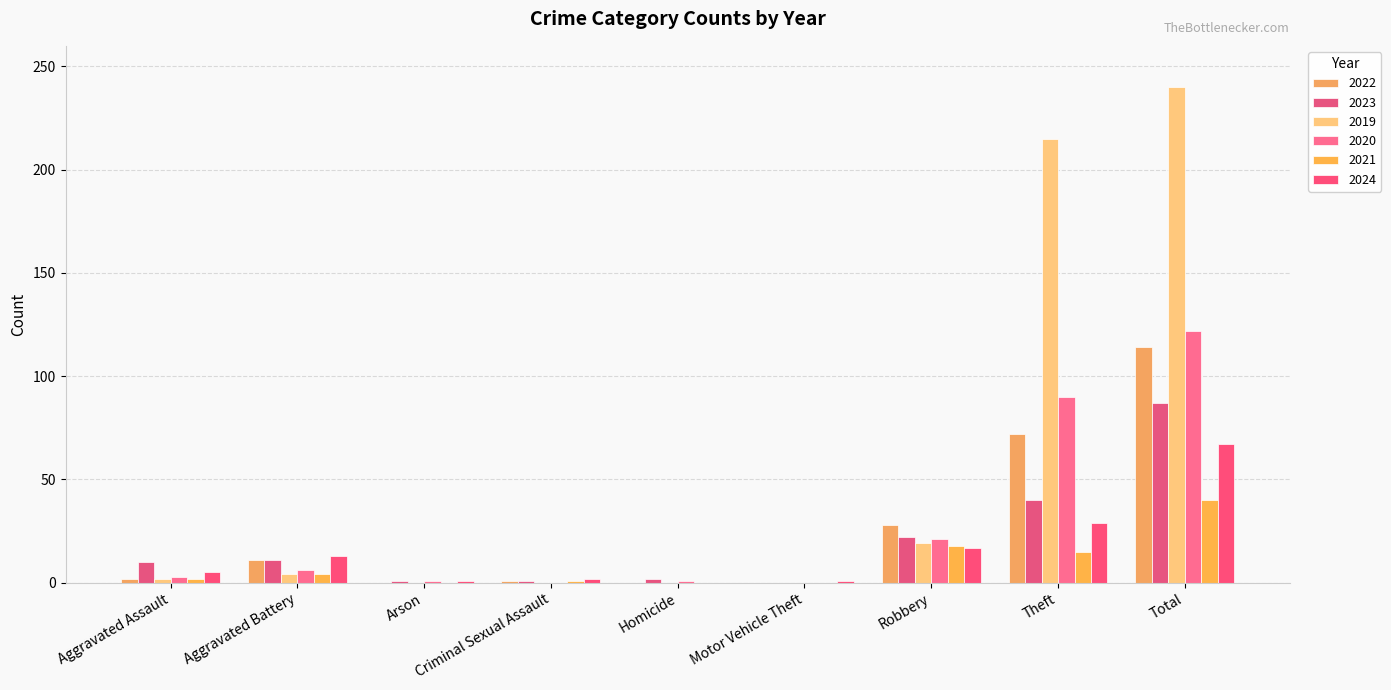

Reading left to right, transcribe all the data shown in this chart.

2022: 2	11	0	1	0	0	28	72	114
2023: 10	11	1	1	2	0	22	40	87
2019: 2	4	0	0	0	0	19	215	240
2020: 3	6	1	0	1	0	21	90	122
2021: 2	4	0	1	0	0	18	15	40
2024: 5	13	1	2	0	1	17	29	67